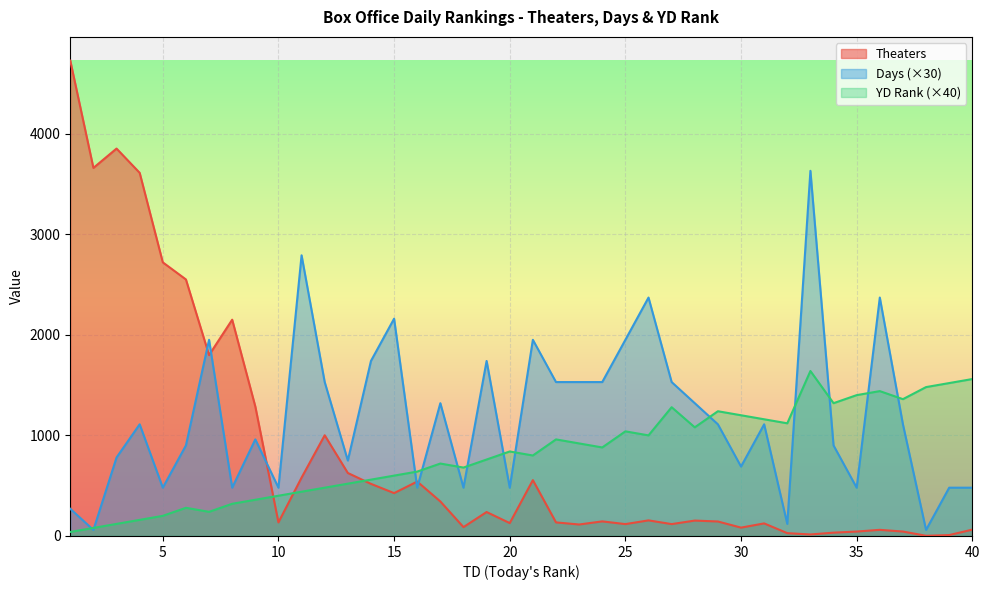

Reading left to right, what are all the values shown in this chart?

Theaters: 1=4725	2=3659	3=3851	4=3610	5=2720	6=2550	7=1798	8=2150	9=1287	10=135	11=580	12=1001	13=626	14=518	15=426	16=541	17=343	18=88	19=238	20=128	21=555	22=135	23=114	24=145	25=118	26=155	27=118	28=153	29=144	30=83	31=125	32=28	33=15	34=33	35=44	36=61	37=44	38=2	39=9	40=63
Days: 1=270	2=60	3=780	4=1110	5=480	6=900	7=1950	8=480	9=960	10=480	11=2790	12=1530	13=750	14=1740	15=2160	16=480	17=1320	18=480	19=1740	20=480	21=1950	22=1530	23=1530	24=1530	25=1950	26=2370	27=1530	28=1320	29=1110	30=690	31=1110	32=120	33=3630	34=900	35=480	36=2370	37=1110	38=60	39=480	40=480
YD: 1=40	2=80	3=120	4=160	5=200	6=280	7=240	8=320	9=360	10=400	11=440	12=480	13=520	14=560	15=600	16=640	17=720	18=680	19=760	20=840	21=800	22=960	23=920	24=880	25=1040	26=1000	27=1280	28=1080	29=1240	30=1200	31=1160	32=1120	33=1640	34=1320	35=1400	36=1440	37=1360	38=1480	39=1520	40=1560